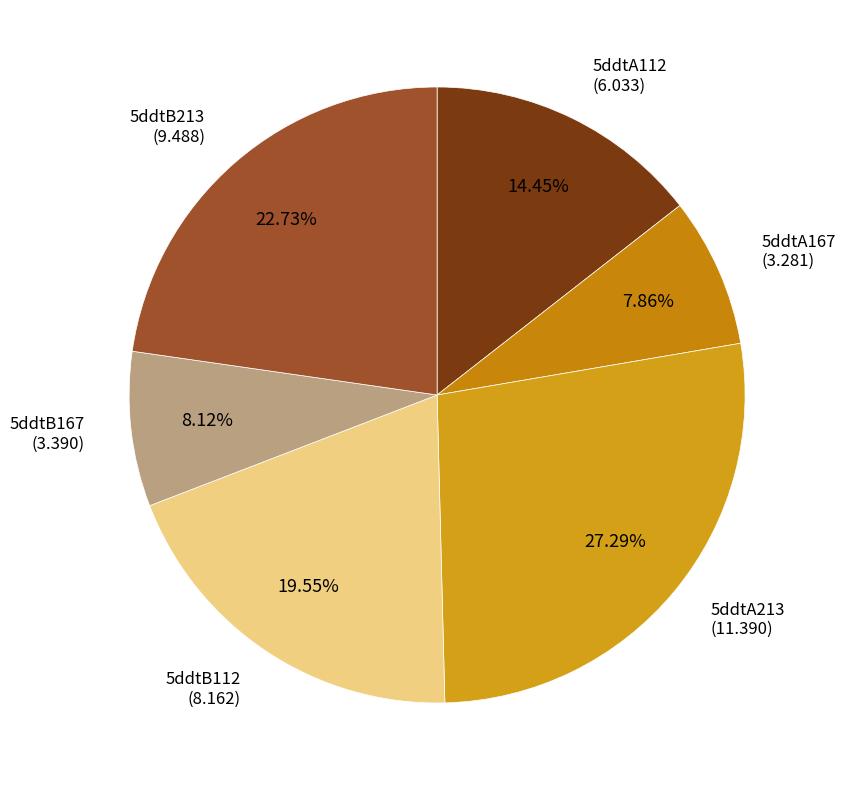

How many segments does this pie chart have?

6